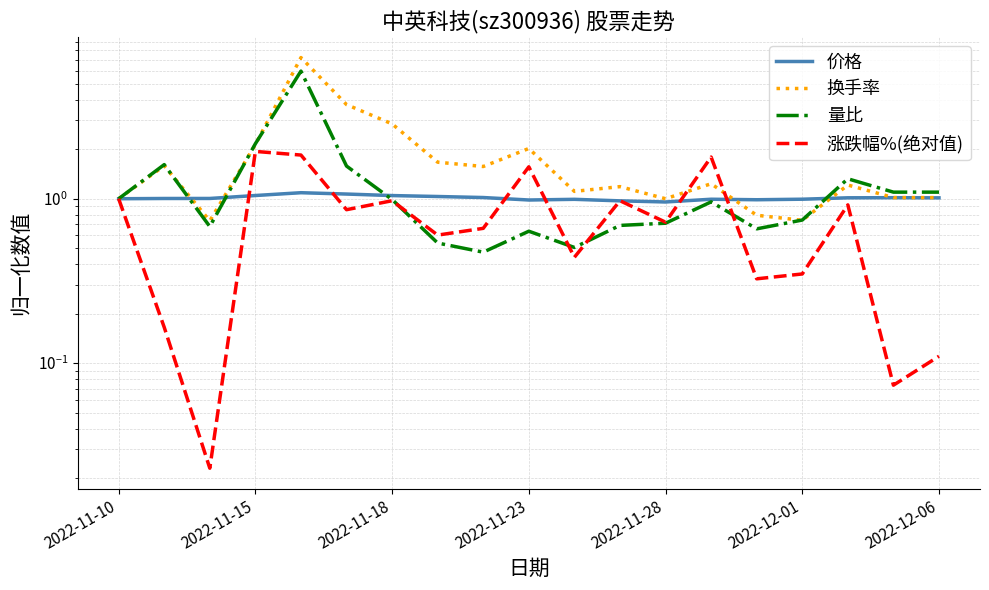

Which has a higher value, 10 or 2022-12-06?

2022-12-06